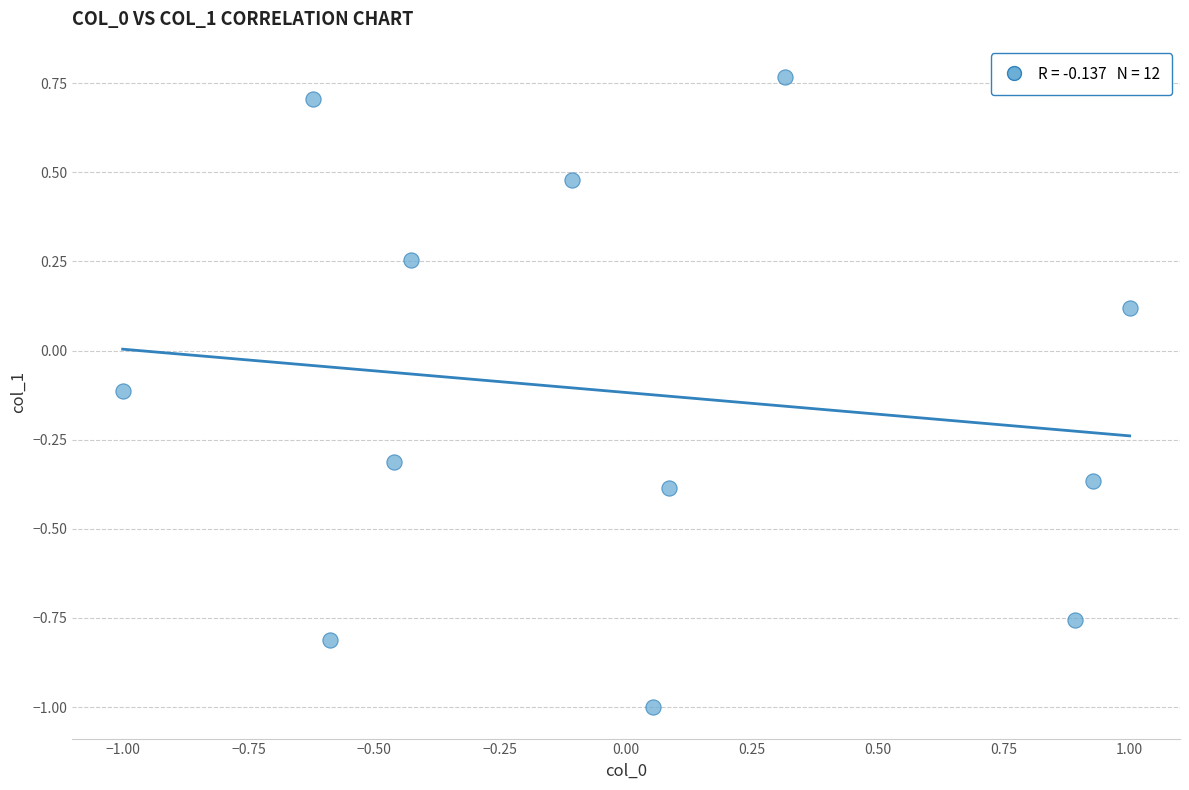

What is the range of Y values (max minus min)?

1.8